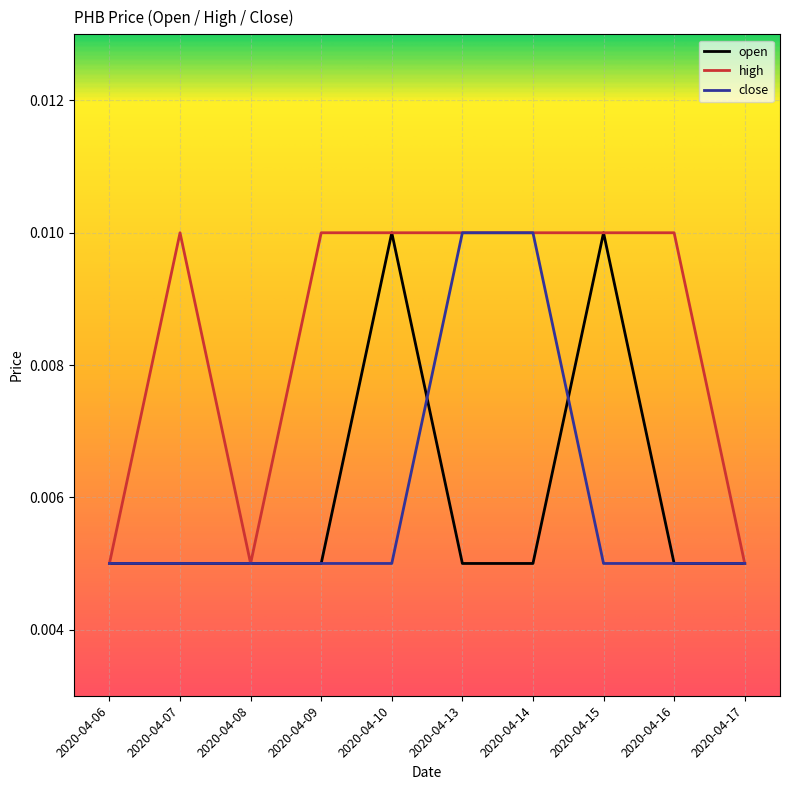

Does the chart display data point markers on the line(s)?

No